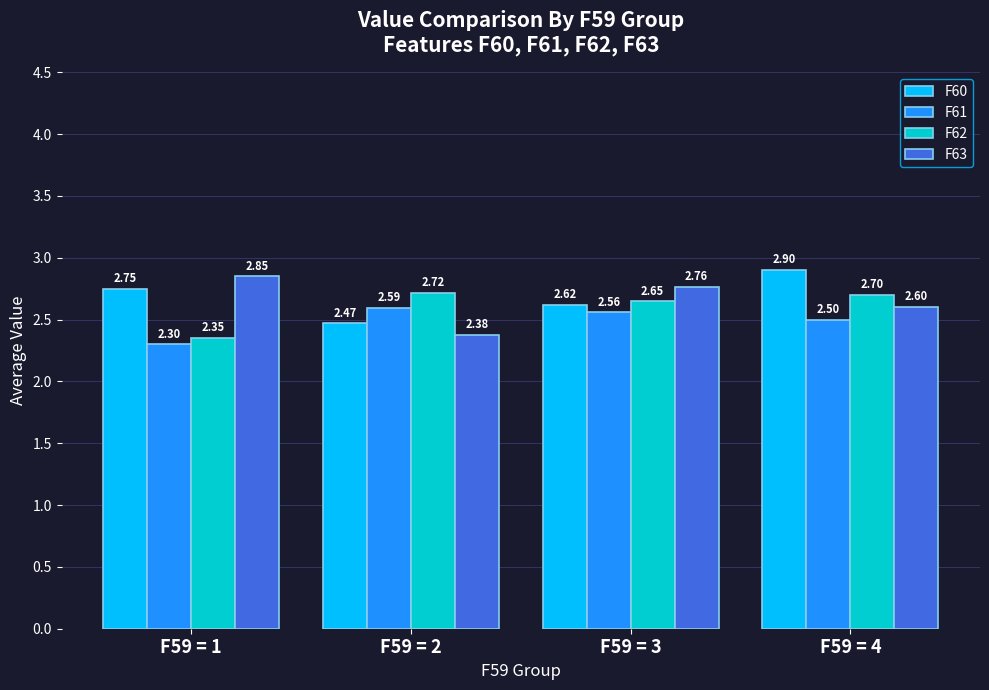

Is the value of F60 at F59 = 1 greater than the value of F63 at F59 = 2?

Yes